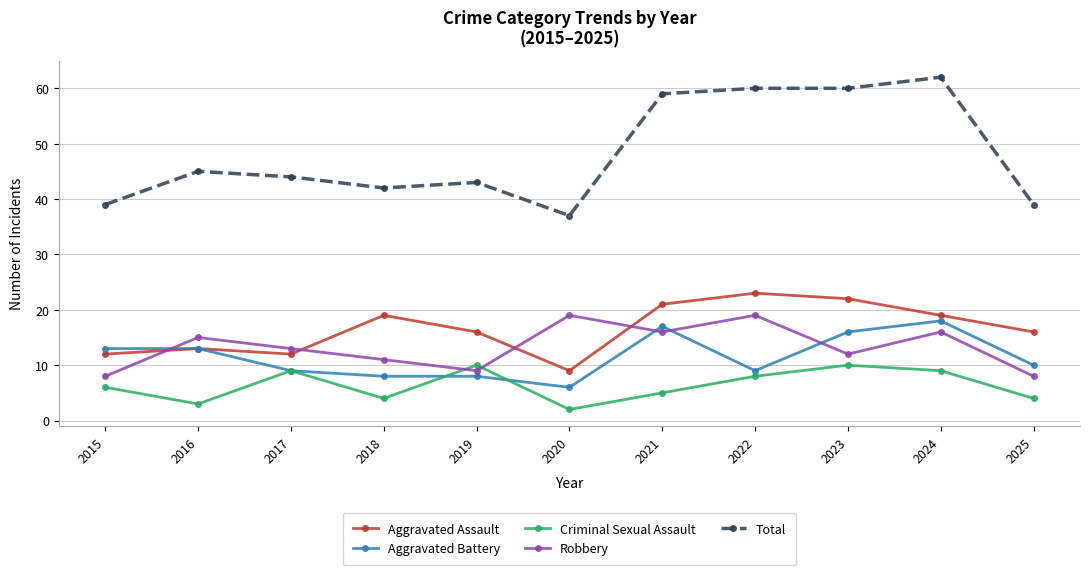

What is the spread (max minus min) of values at 2025?

35